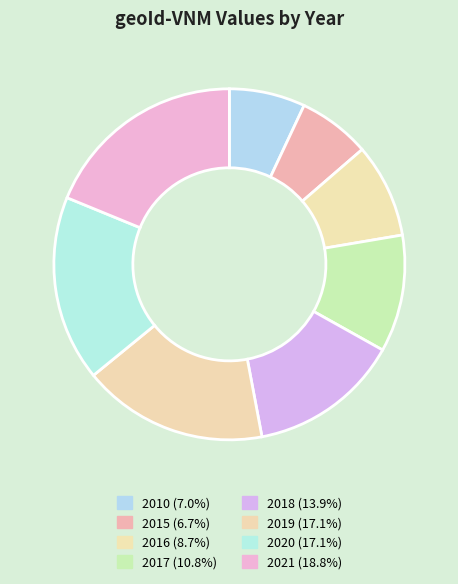

Does 2015 represent more than half of the total?

No